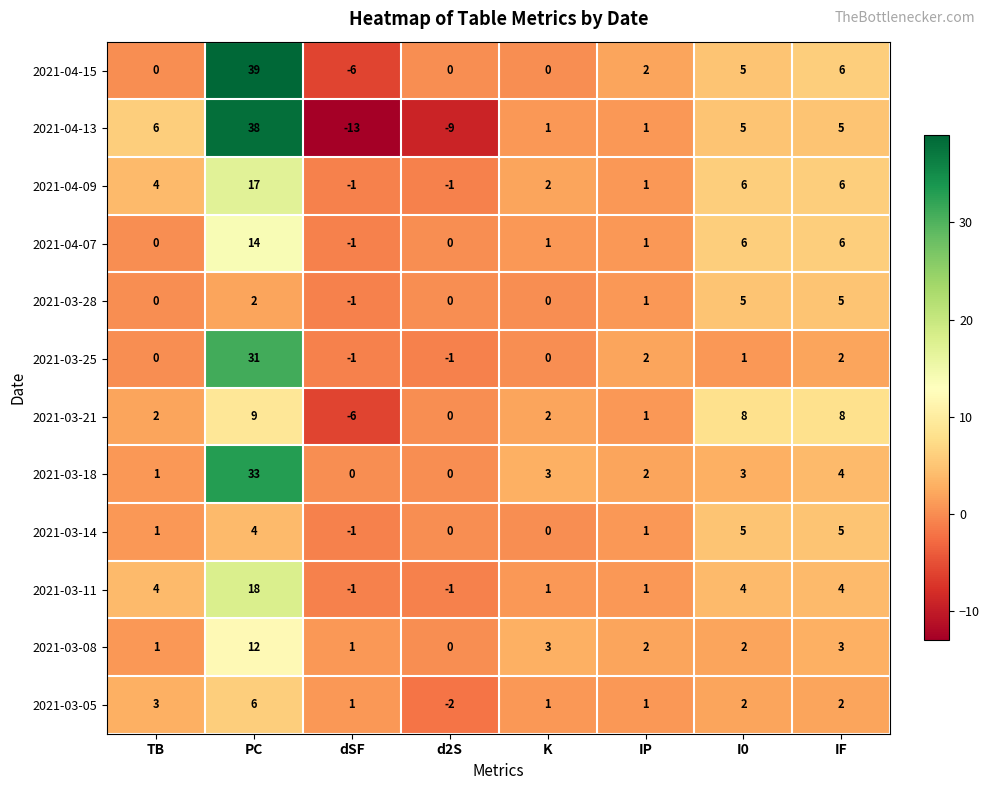

How many values in the 2021-03-08 series are below 2?

3